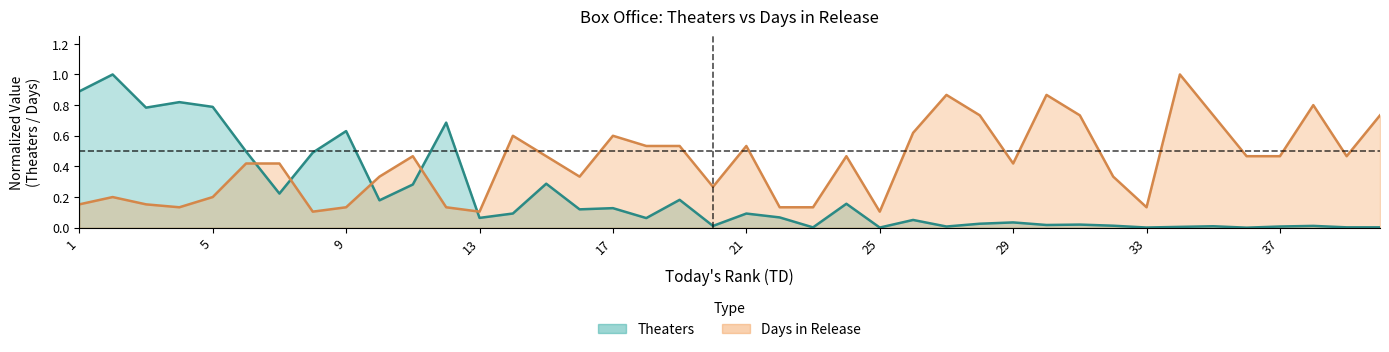

What is the difference between the maximum and minimum values in the Theaters series?

1.0